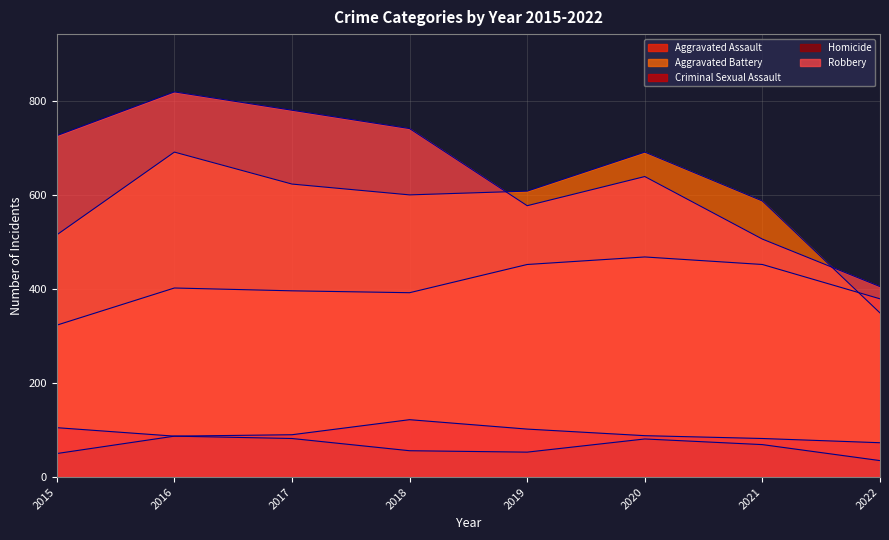

What is the difference between the maximum and second lowest values in the Aggravated Assault series?

89